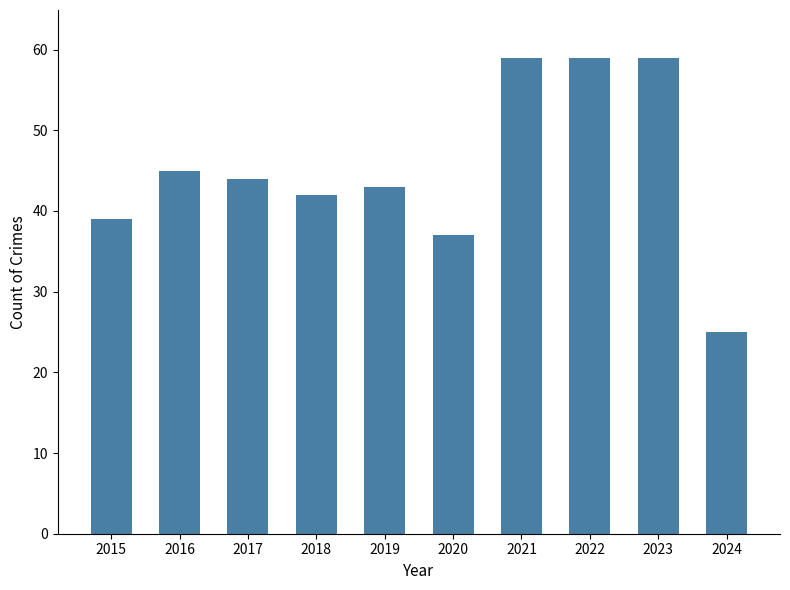

What is the minimum value shown in the chart?

25